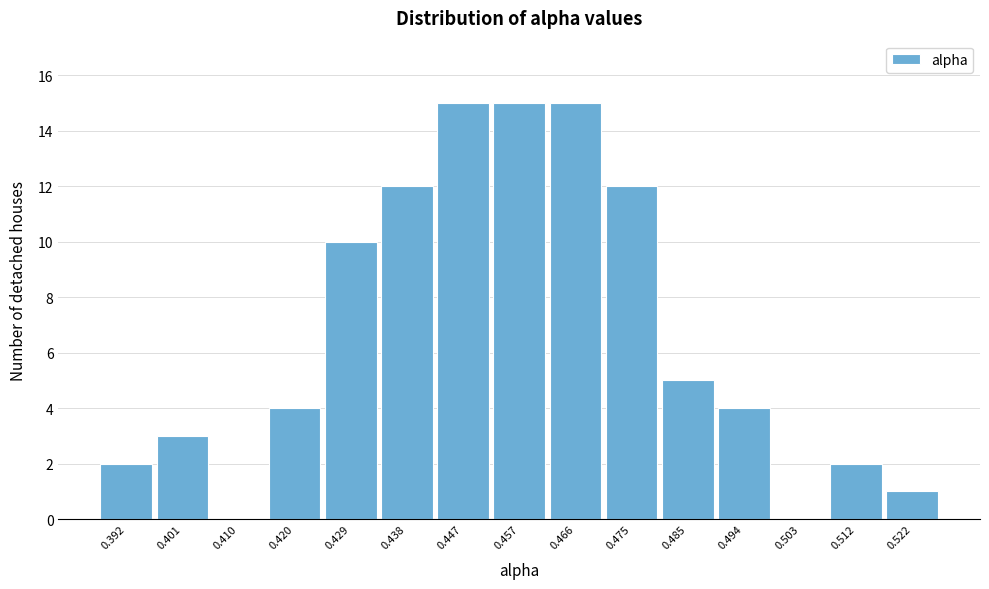

How tall is the bar that spans 0.452 to 0.461 on the x-axis? Neither the bar edges nor the heights are printed on the chart, so give them approximately, as read against the axes.

15